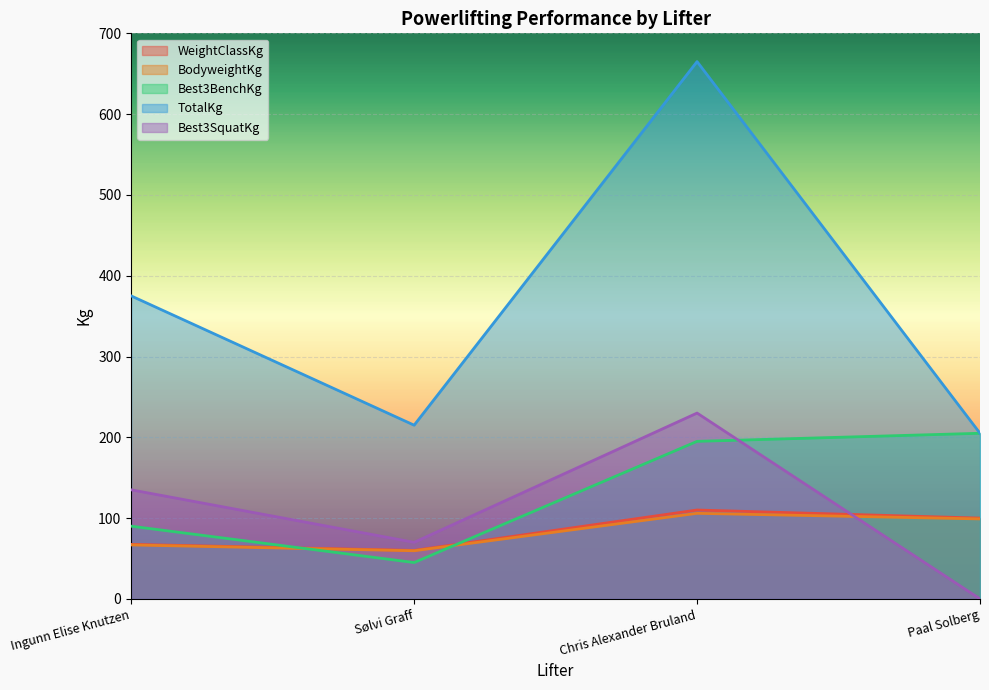

Reading left to right, what are all the values shown in this chart?

WeightClassKg: Ingunn Elise Knutzen=67.5	Sølvi Graff=60.0	Chris Alexander Bruland=110.0	Paal Solberg=100.0
BodyweightKg: Ingunn Elise Knutzen=66.8	Sølvi Graff=59.6	Chris Alexander Bruland=105.9	Paal Solberg=99.0
Best3BenchKg: Ingunn Elise Knutzen=90.0	Sølvi Graff=45.0	Chris Alexander Bruland=195.0	Paal Solberg=205.0
TotalKg: Ingunn Elise Knutzen=375.0	Sølvi Graff=215.0	Chris Alexander Bruland=665.0	Paal Solberg=205.0
Best3SquatKg: Ingunn Elise Knutzen=135.0	Sølvi Graff=70.0	Chris Alexander Bruland=230.0	Paal Solberg=0.0